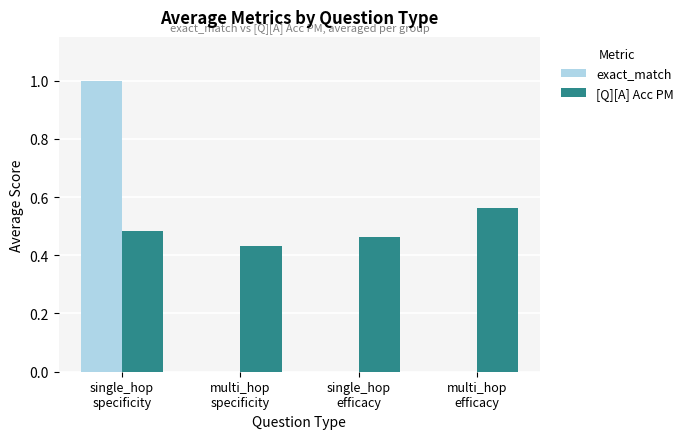

What is the sum of all exact_match values?

1.0